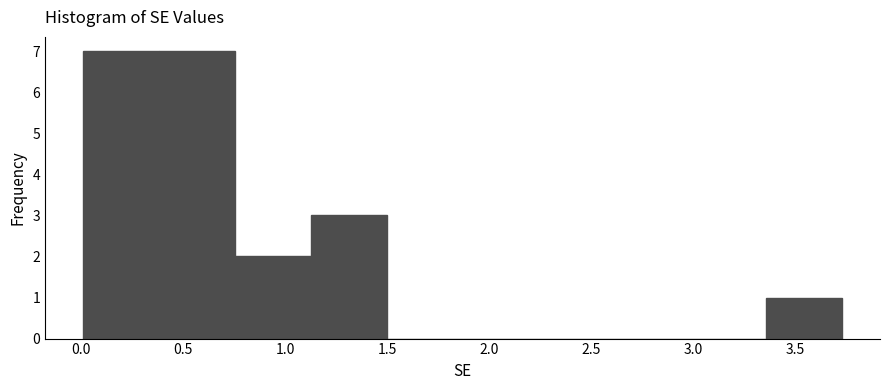

Reading left to right, list every bar in this chart as the range it spans on the x-axis followed by its height. Neither the bar edges nor the heights are printed on the chart, so give them approximately, as read against the axes.

0.00 to 0.40: 7
0.40 to 0.75: 7
0.75 to 1.15: 2
1.15 to 1.50: 3
1.50 to 1.85: 0
1.85 to 2.25: 0
2.25 to 2.60: 0
2.60 to 3.00: 0
3.00 to 3.35: 0
3.35 to 3.75: 1